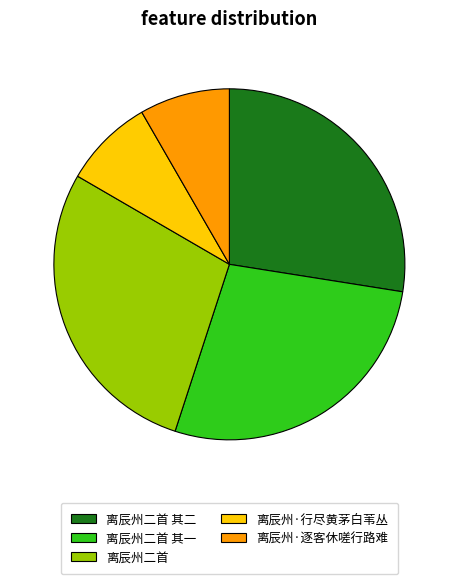

Count the number of slices in the pie.

5